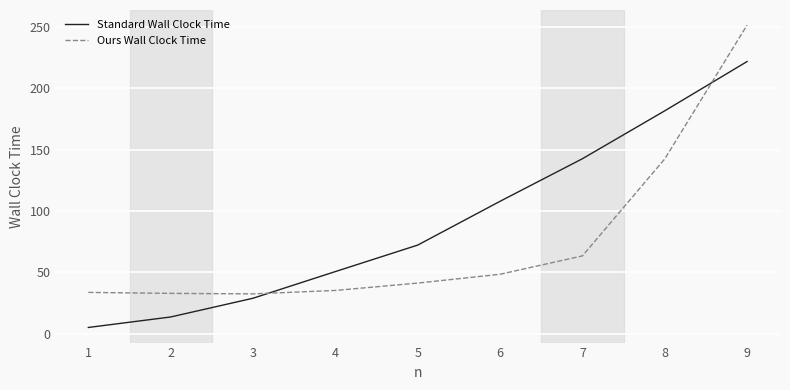

How many distinct data groups are displayed?

2